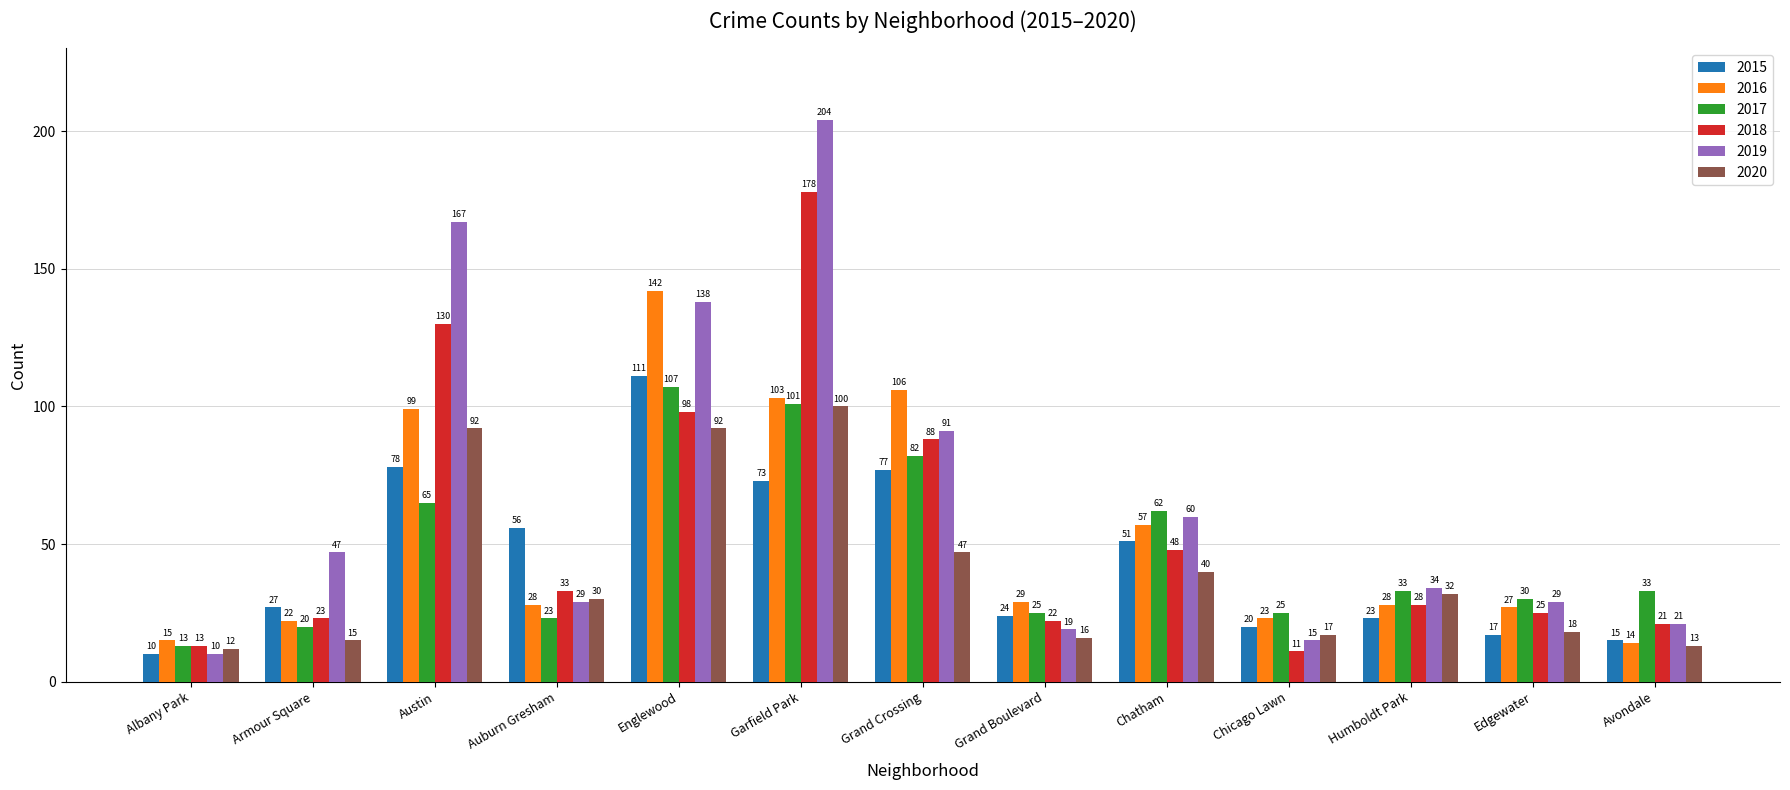

Are the bars grouped side by side (vs. stacked)?

Yes